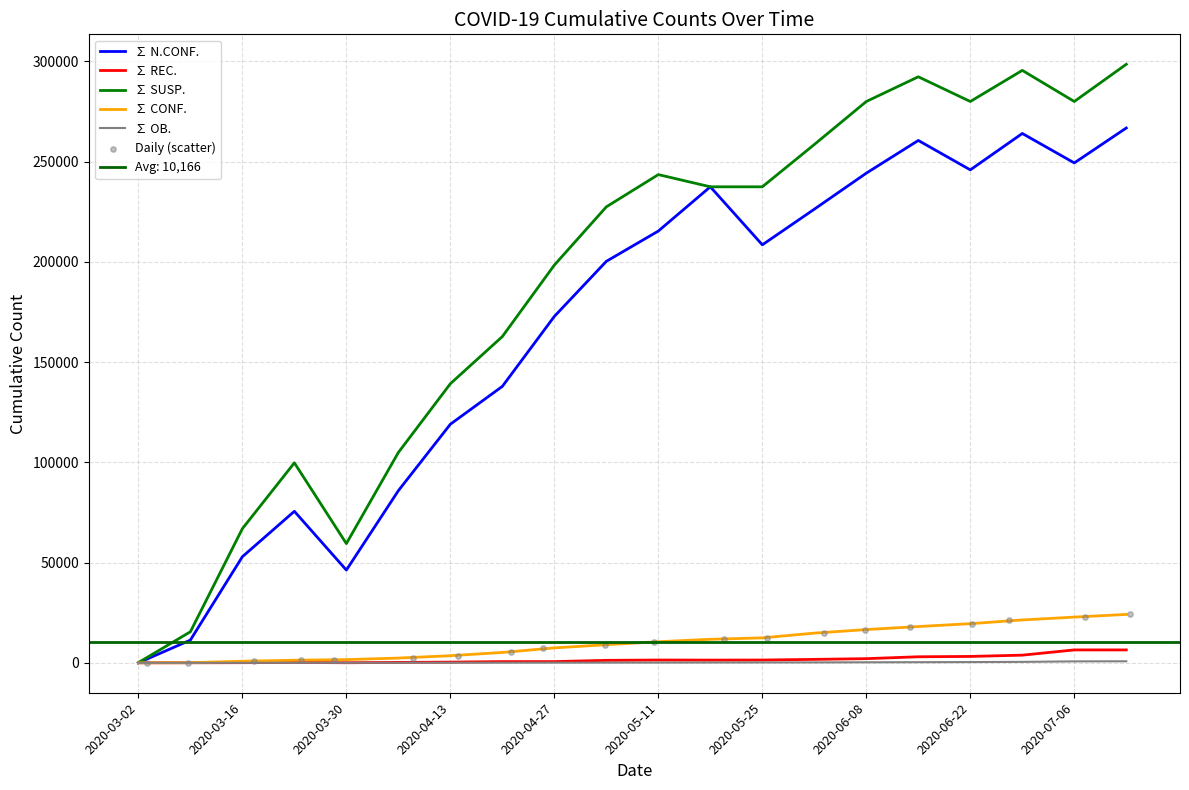

Which series contains the lowest Y value?

∑ N.CONF.